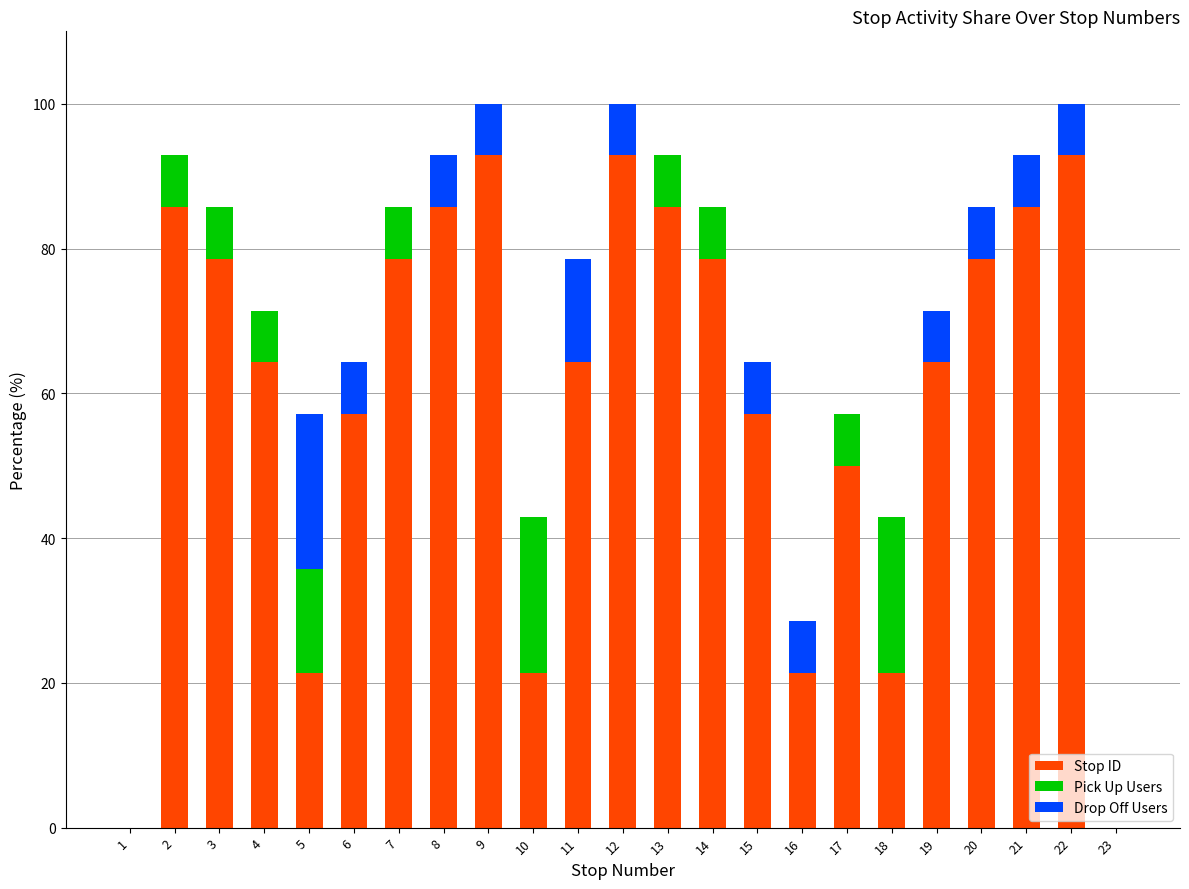

At which label is Stop ID closest to 46?

17